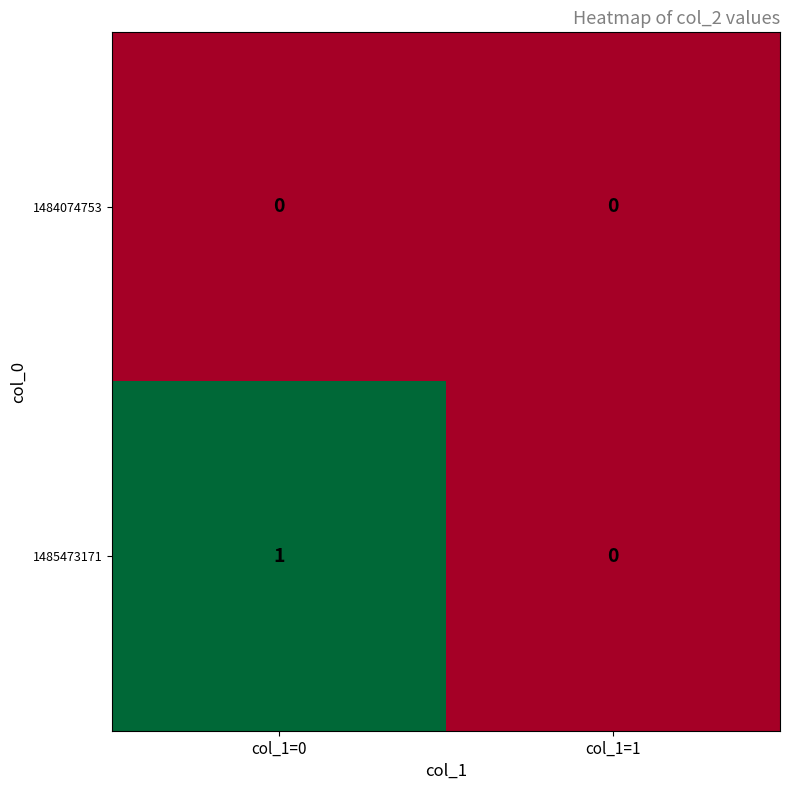

At col_1=0, list the series in order from smallest to largest.

1484074753, 1485473171